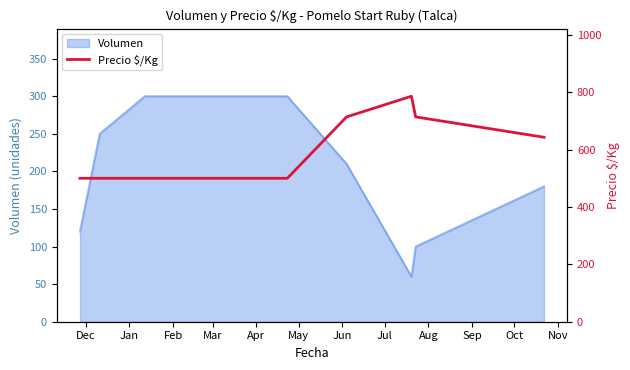

What is the average value?

607